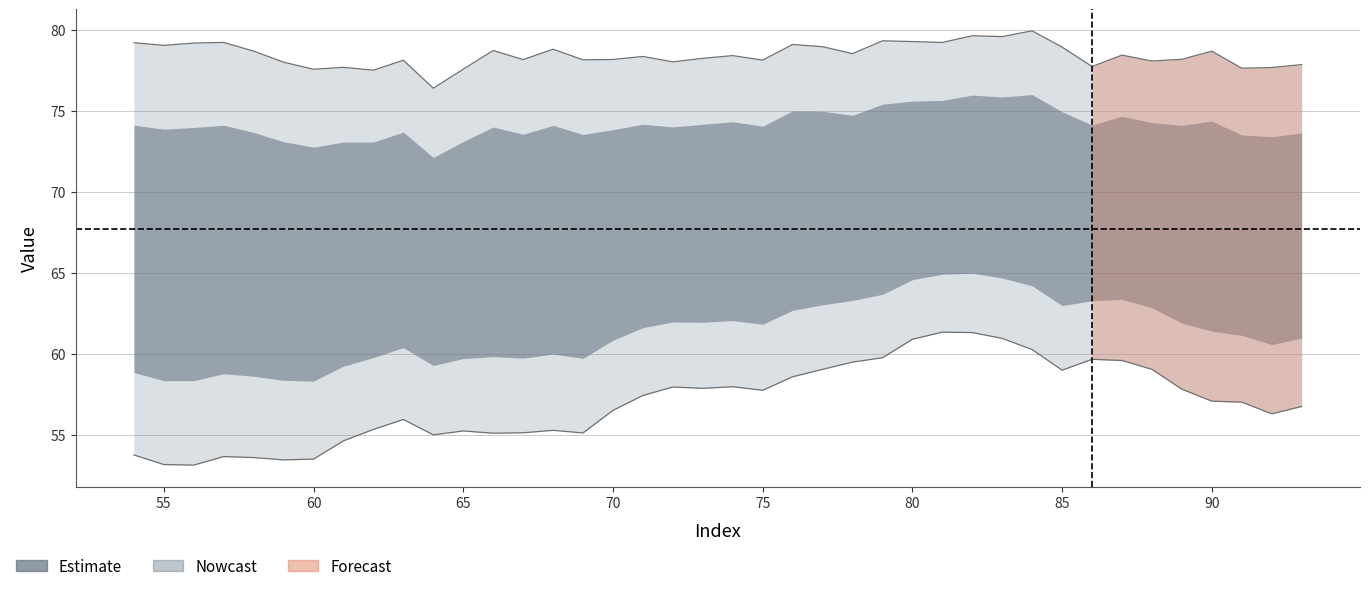

How many categories are shown in the chart?

40